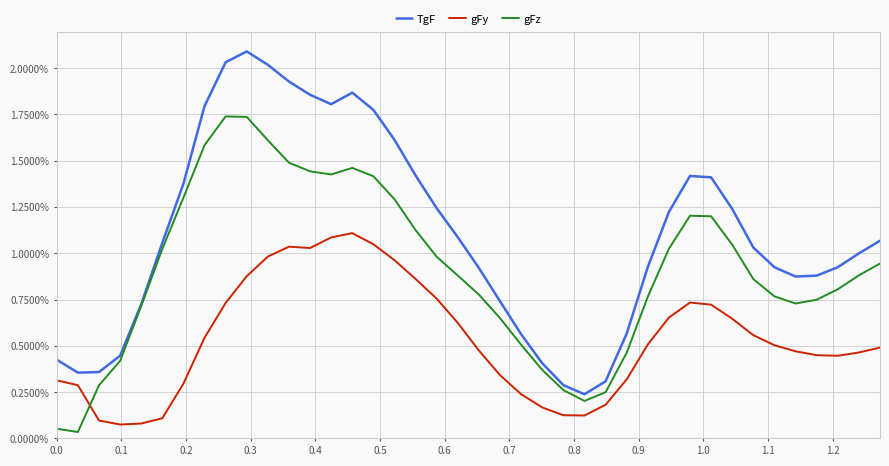

Which series has the largest total across all categories?

TgF